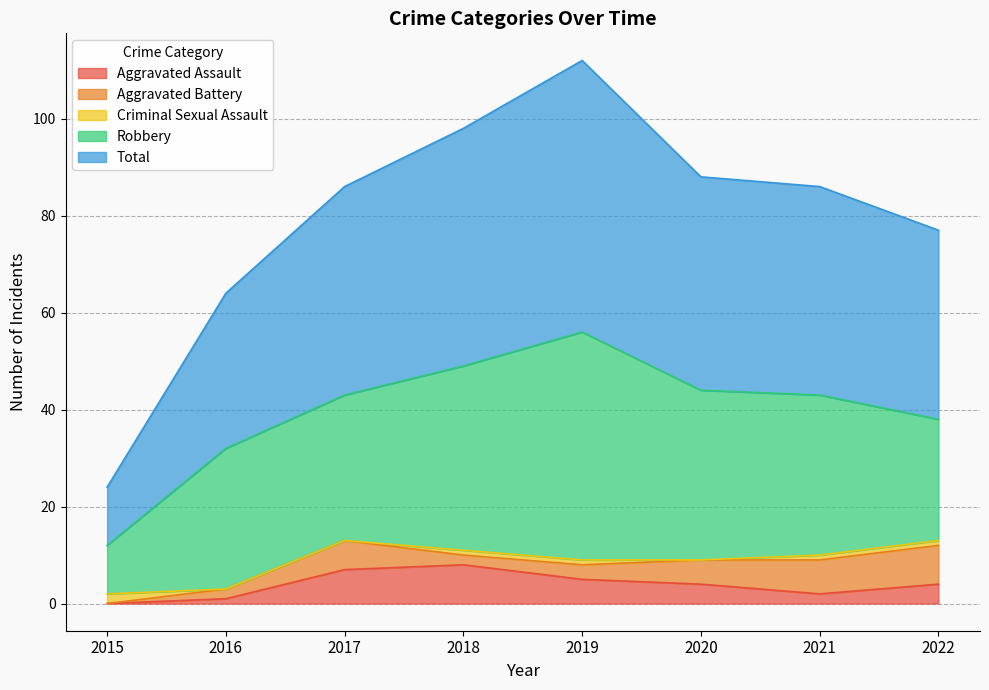

True or false: Robbery has a value of 33 at 2021.

True